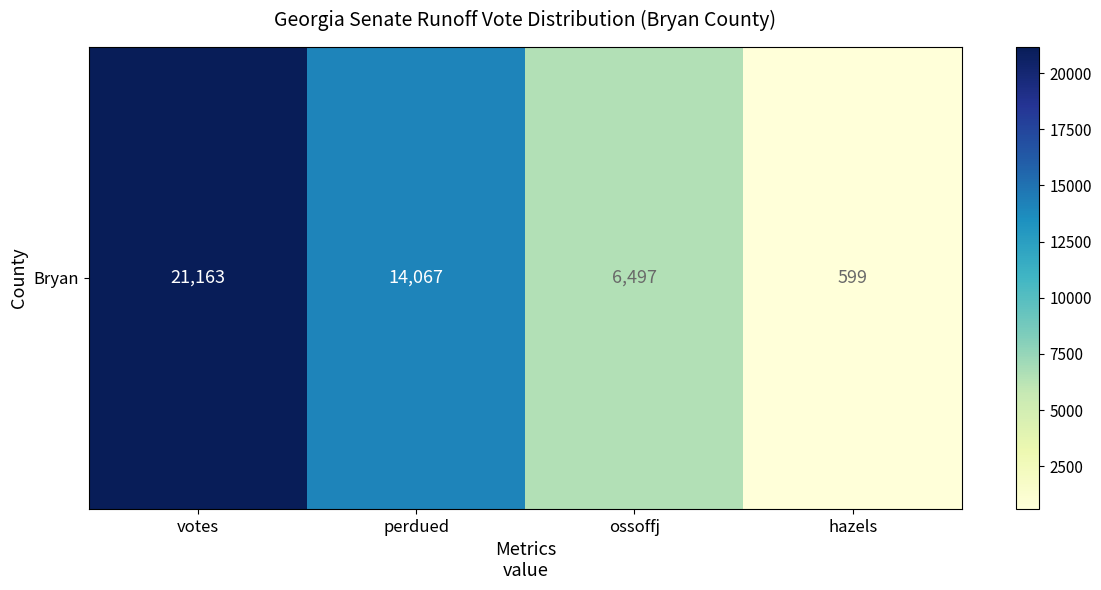

What is the change in value from perdued to hazels?

-13468